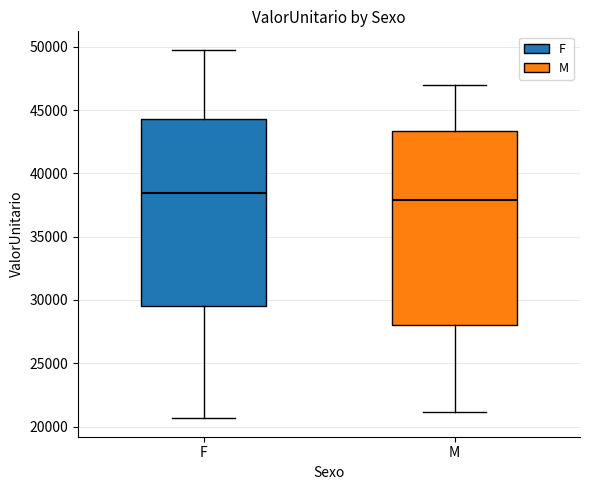

Reading left to right, transcribe this box plot: for each box, give where its median line is, the range the box spans, and where its two whiskers end, as read against the y-axis. The values are not printed on the chart, so give them approximately, as read against the axis.

F: median 38500, box 29500 to 44500, whiskers 20500 to 50000
M: median 38000, box 28000 to 43500, whiskers 21000 to 47000